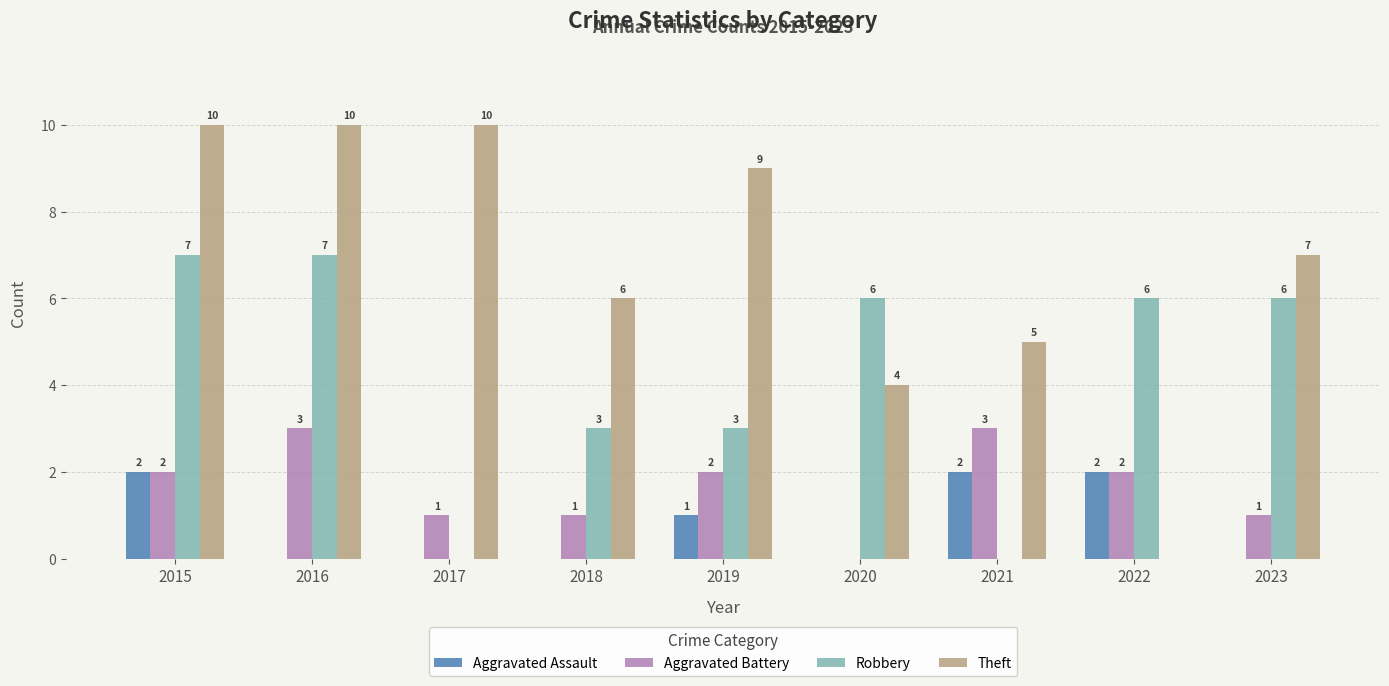

At which label is Aggravated Assault closest to 1?

2019